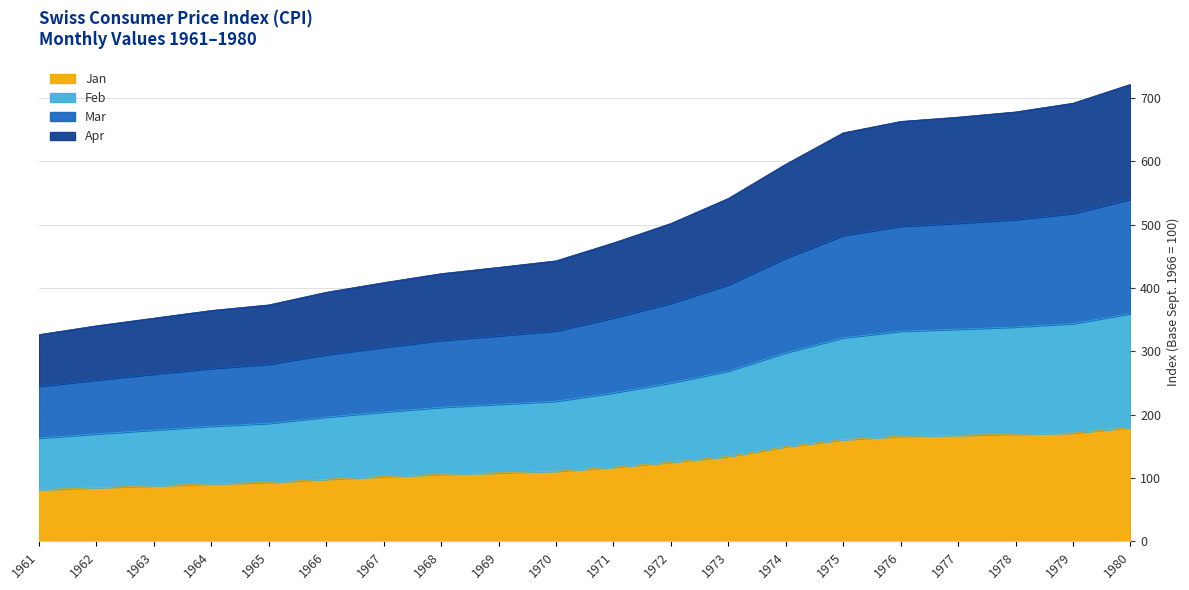

True or false: Jan and Mar intersect in this chart.

False